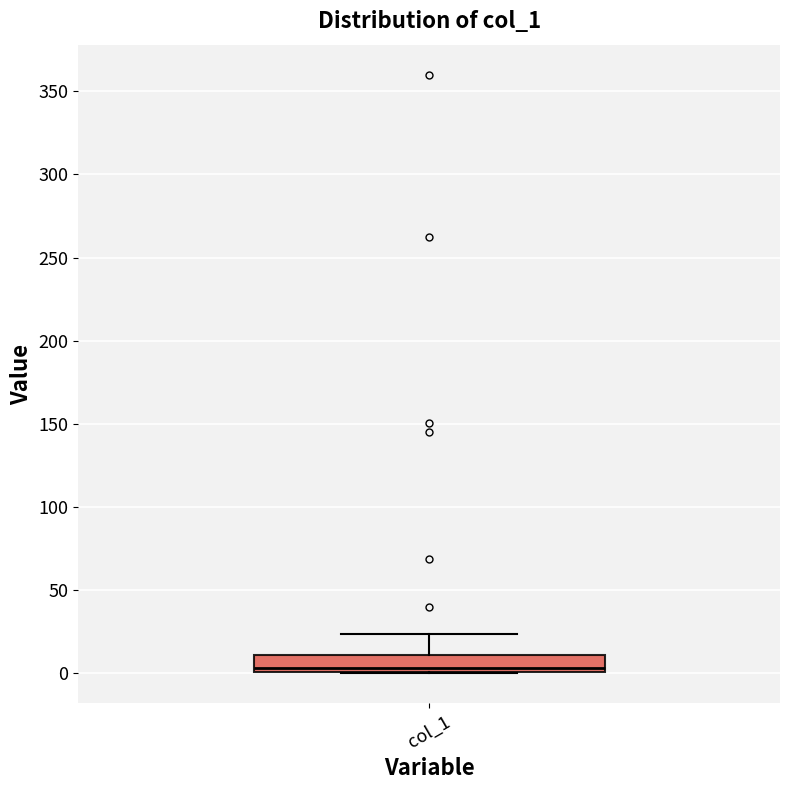

Where does the median line of the box for col_1 sit on the y-axis? The values are not printed on the chart, so give them approximately, as read against the axis.

5